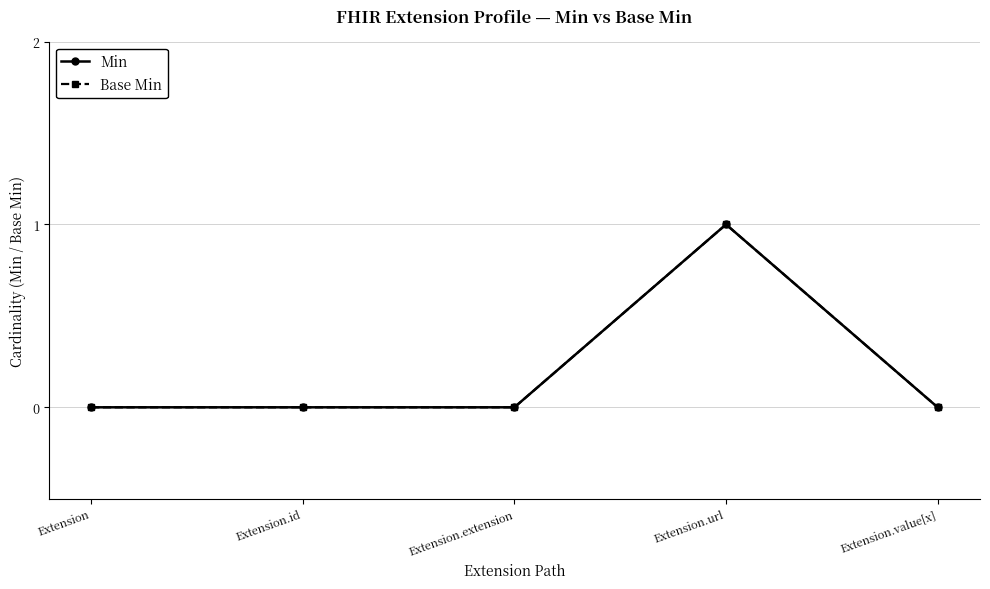

Between Extension and Extension.id, which is larger?

Extension